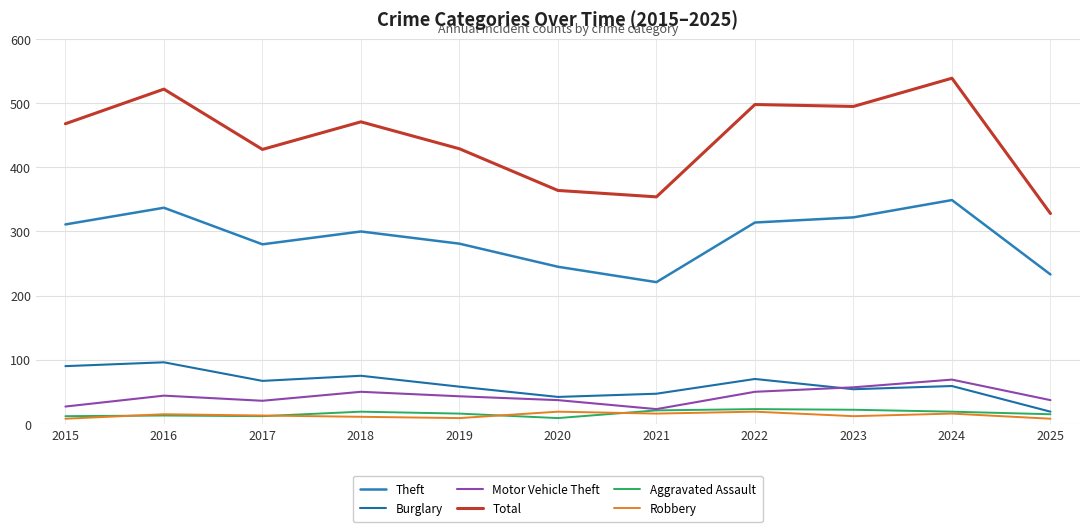

What is the approximate value of Theft at 2023, to the nearest 5?

320